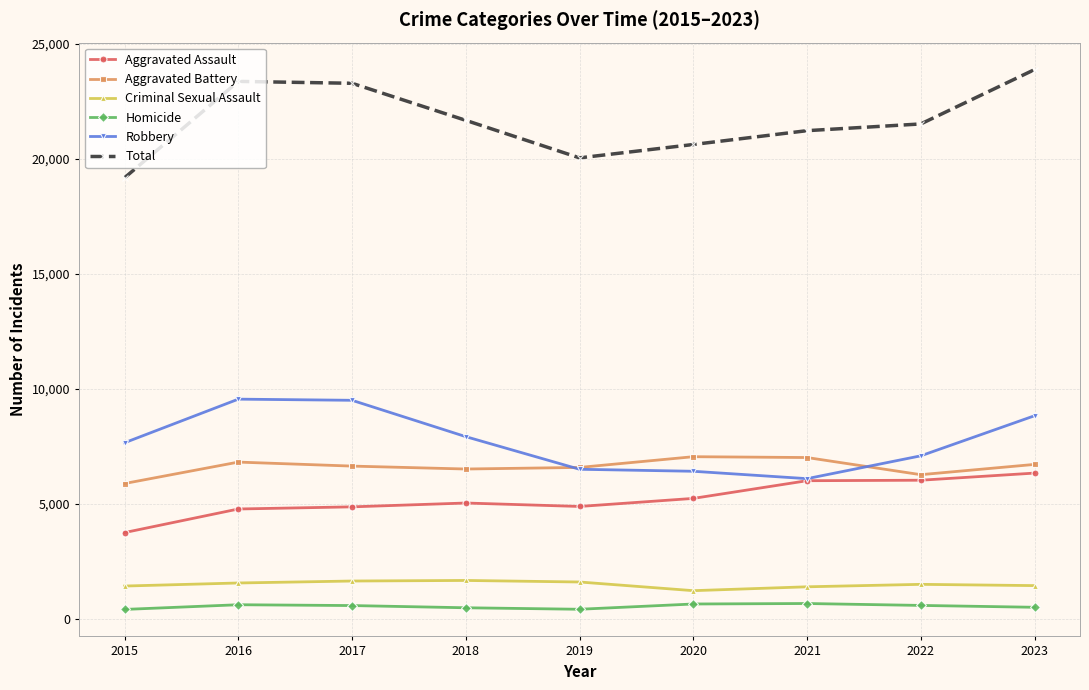

Is the value of Aggravated Assault at 2020 greater than the value of Homicide at 2017?

Yes